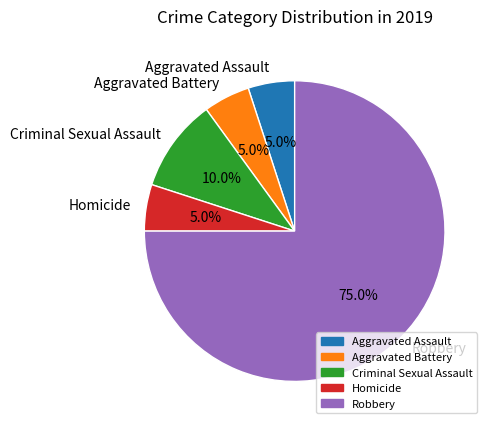

Which category has the biggest portion of the pie?

Robbery